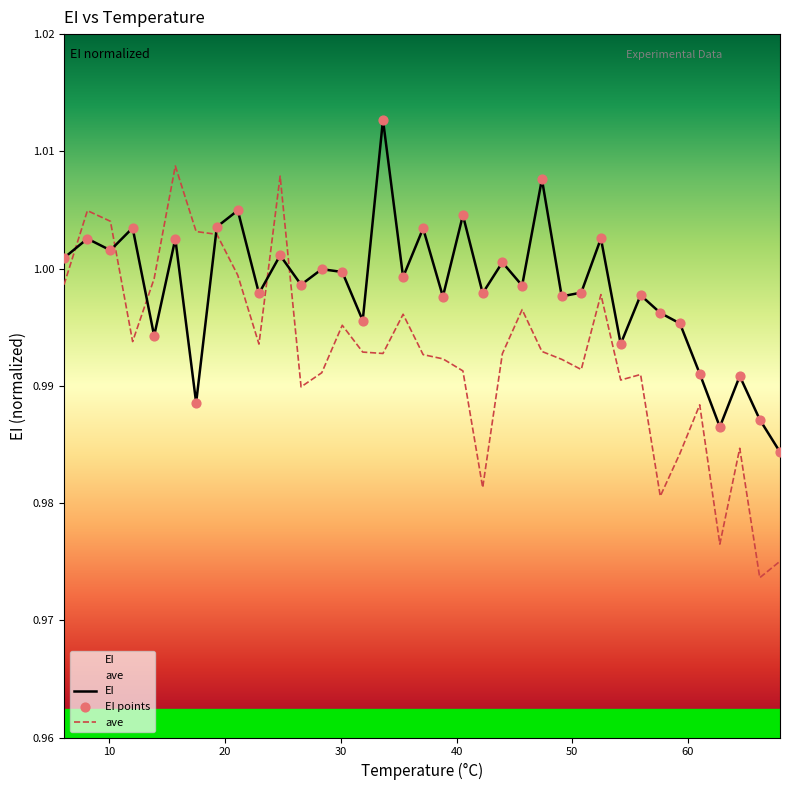

Which series has the largest total across all categories?

EI